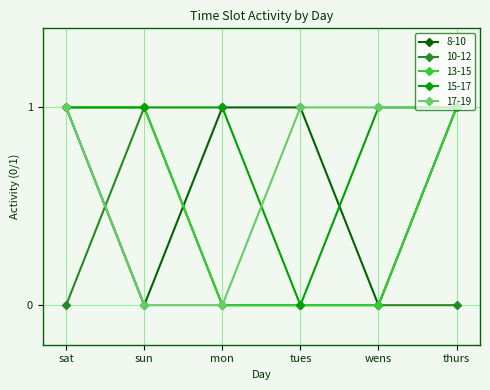

Reading left to right, list all the values displayed in this chart.

8-10: 1	0	1	1	0	1
10-12: 0	1	0	0	0	0
13-15: 1	1	0	0	0	1
15-17: 1	1	1	0	1	1
17-19: 1	0	0	1	1	1